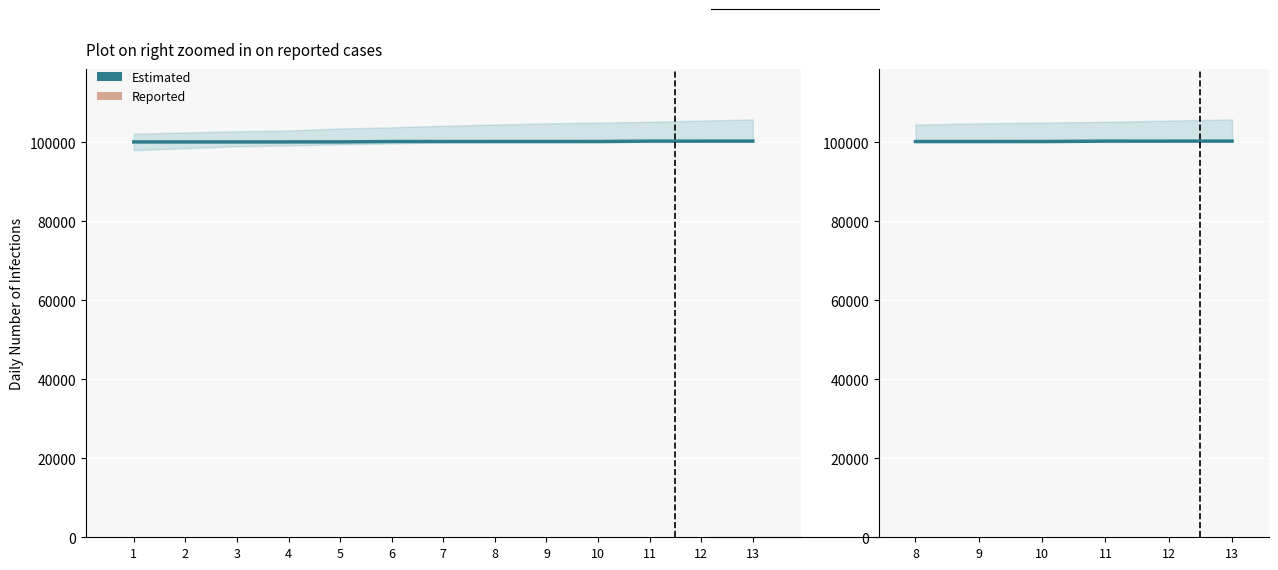

Does the chart contain any negative values?

No